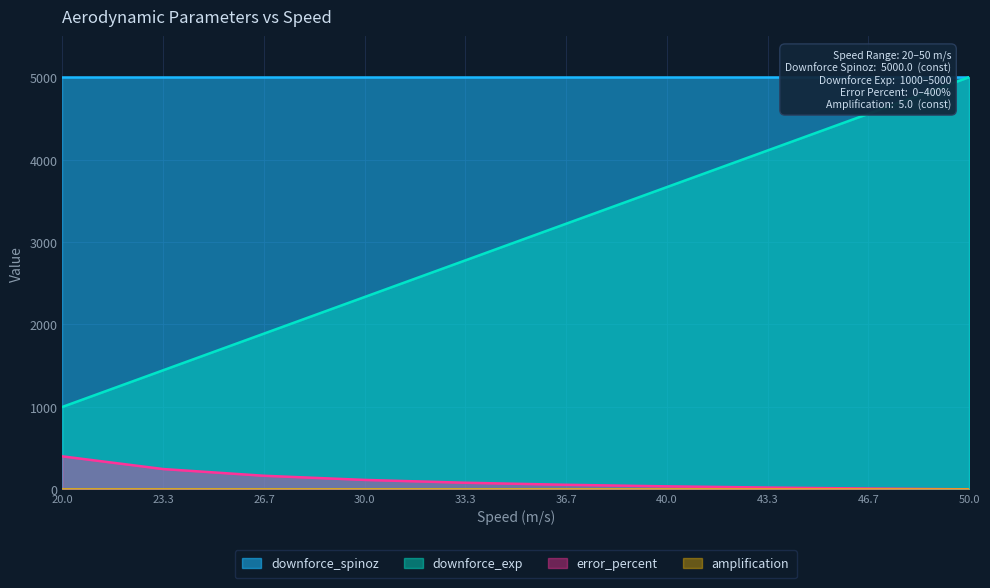

List the labels in order of downforce_exp value, smallest first.

20.0, 23.3, 26.7, 30.0, 33.3, 36.7, 40.0, 43.3, 46.7, 50.0